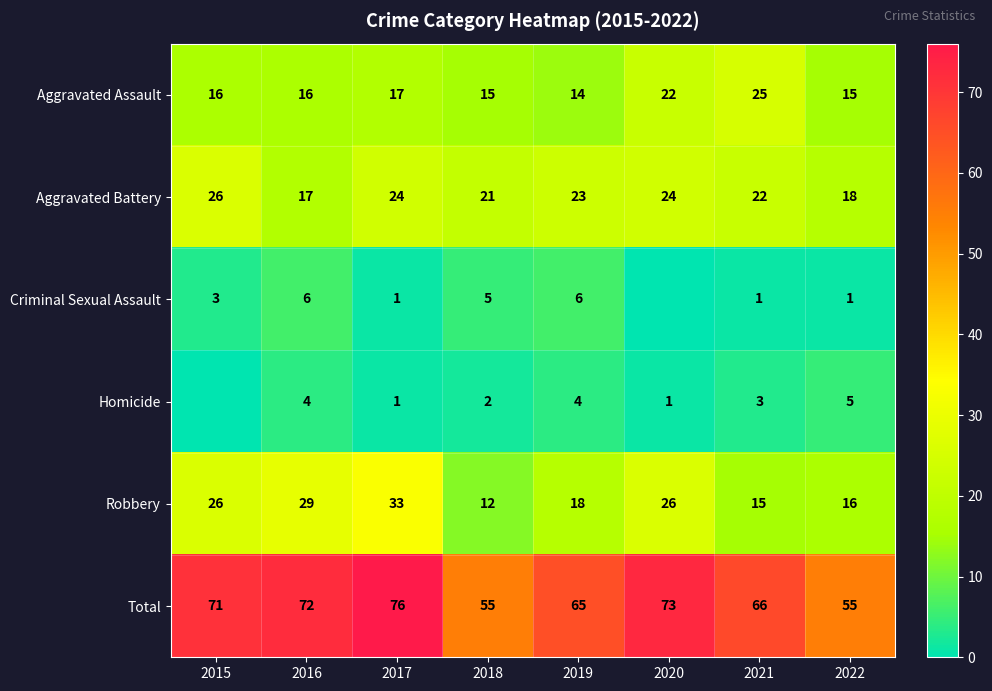

At 2022, list the series in order from largest to smallest.

Total, Aggravated Battery, Robbery, Aggravated Assault, Homicide, Criminal Sexual Assault